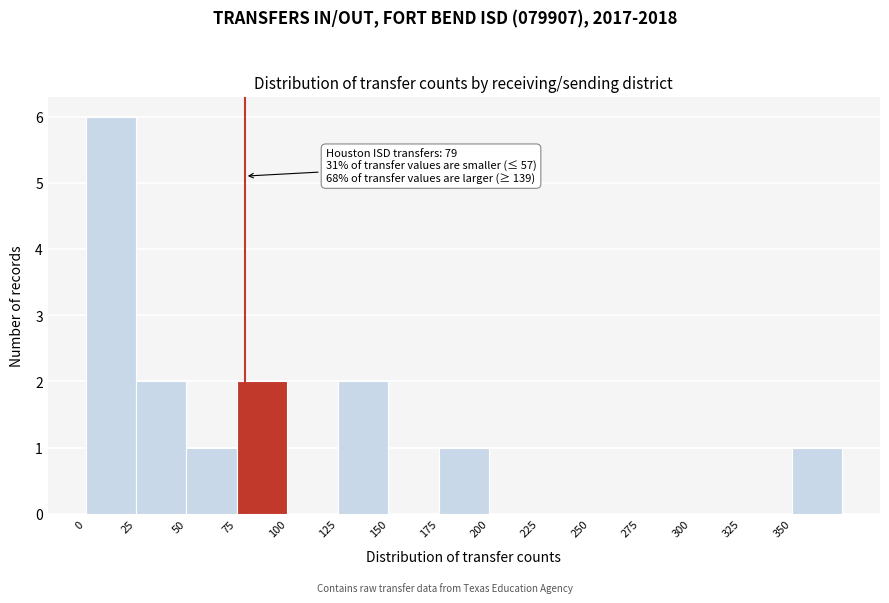

Over which range of the x-axis is the bar tallest?

0 to 25